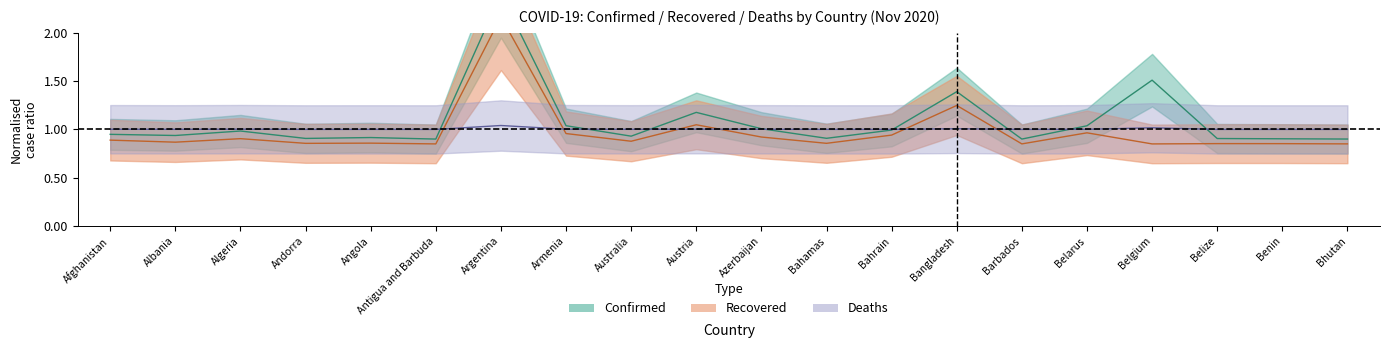

List the series in order of their peak value, lowest first.

Deaths, Recovered, Confirmed